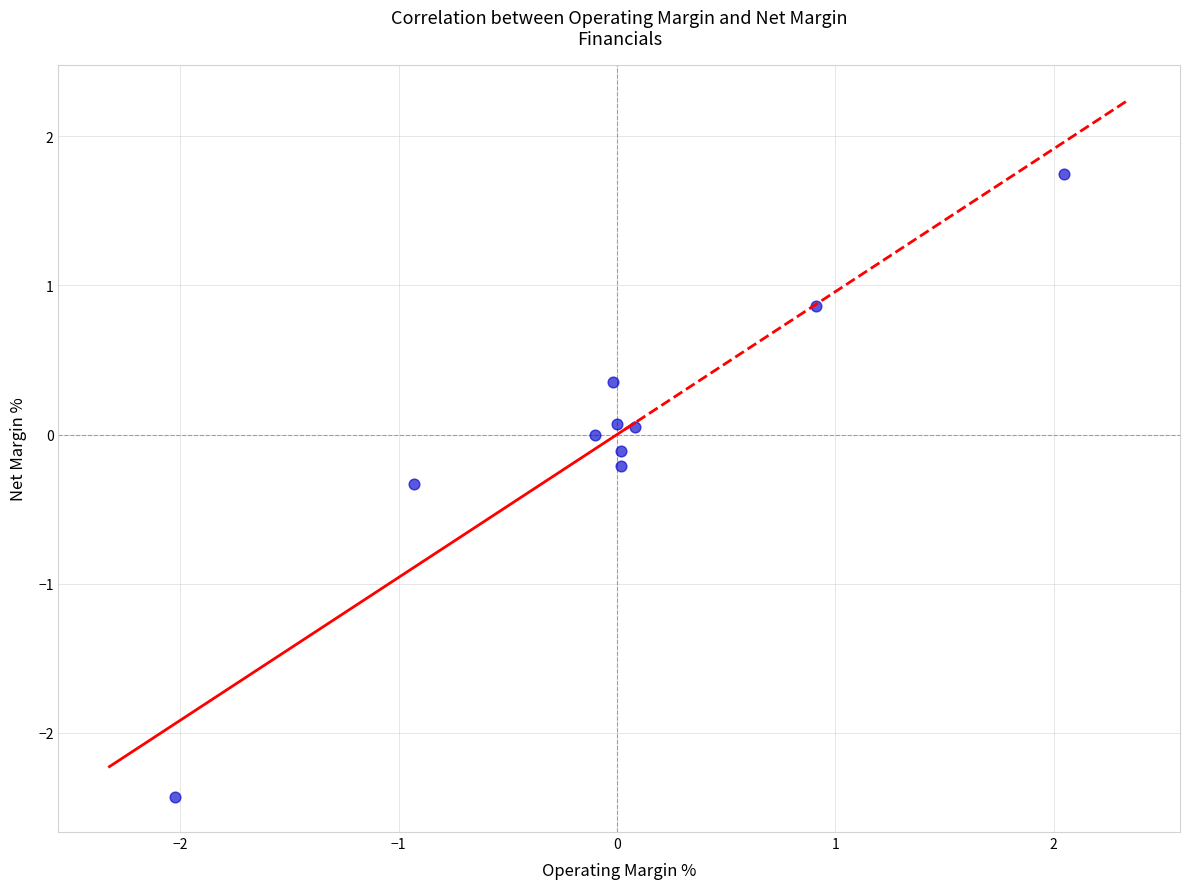

What is the range of X values (max minus min)?

4.1